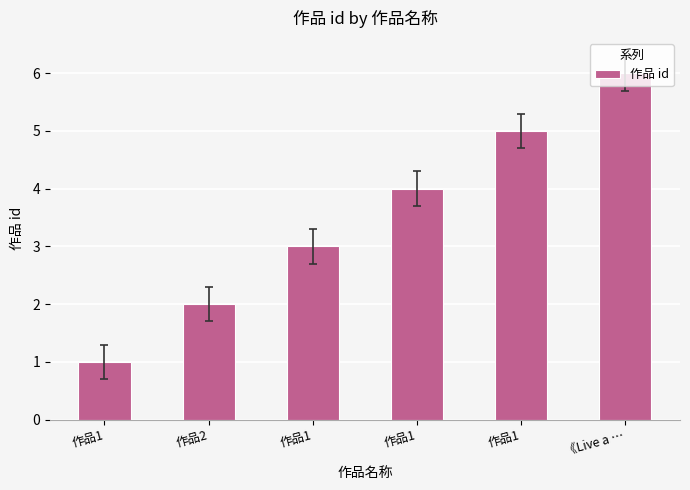

What is the ratio of the value at 作品1 to the value at 作品1?

0.8